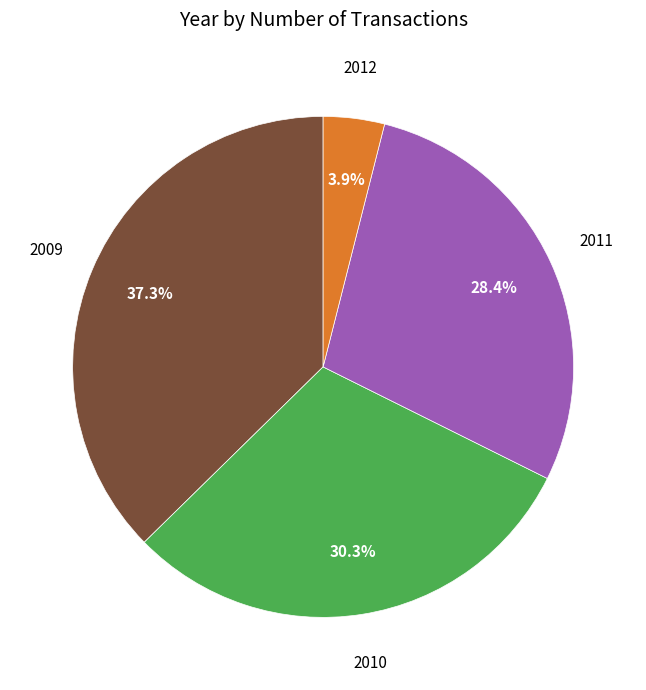

How many segments does this pie chart have?

4